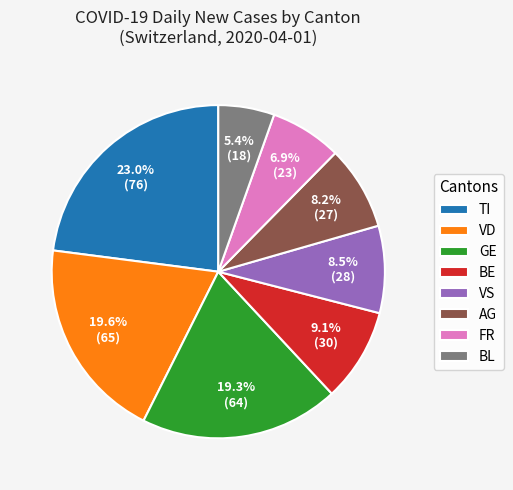

To the nearest percent, what is the difference between the largest and smallest slice percentages?

18%